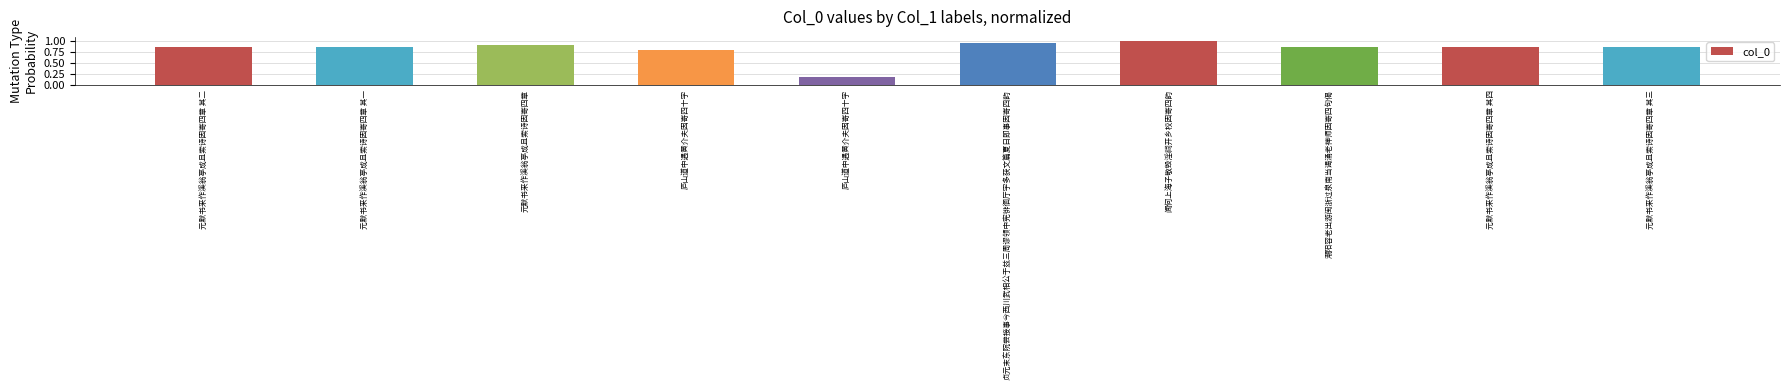

How many categories are shown in the chart?

10